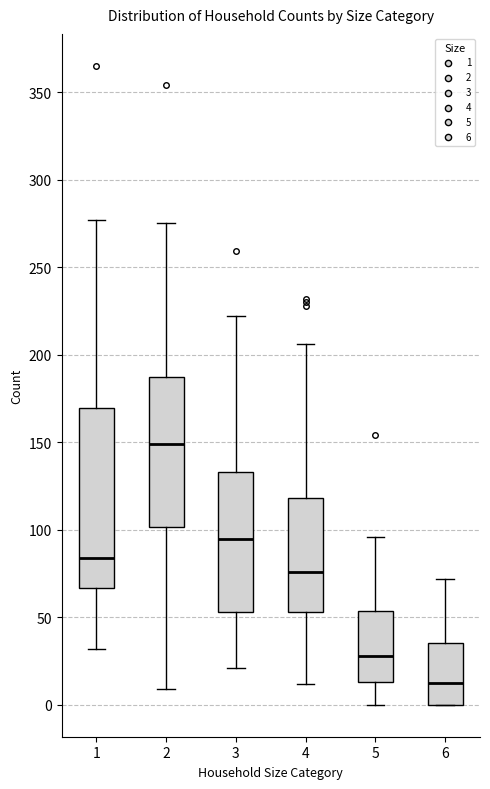

Which box's median line is the highest?

2